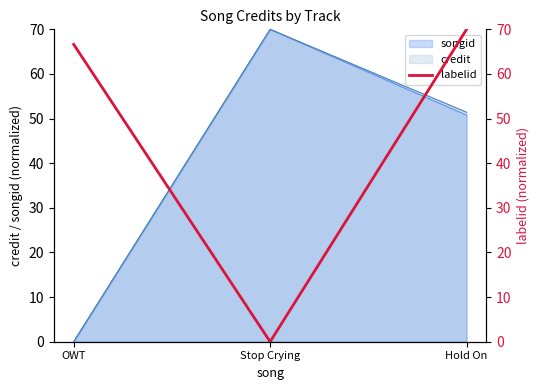

Rank the categories by songid value from lowest to highest.

OWT, Hold On, Stop Crying